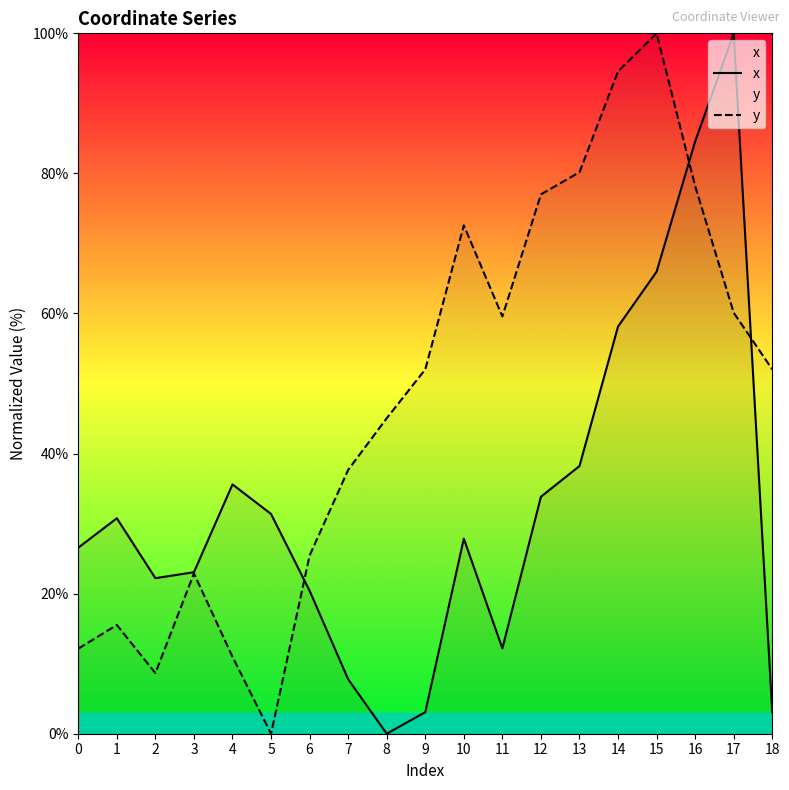

Reading left to right, extract all data points from this chart.

x: 0=26.6	1=30.8	2=22.2	3=23.1	4=35.6	5=31.4	6=20.4	7=7.8	8=0.0	9=3.1	10=27.9	11=12.2	12=33.8	13=38.2	14=58.1	15=66.0	16=84.6	17=100.0	18=3.1
y: 0=12.2	1=15.5	2=8.7	3=22.9	4=11.0	5=0.0	6=25.4	7=37.7	8=45.0	9=52.0	10=72.6	11=59.6	12=77.0	13=80.2	14=94.6	15=100.0	16=78.2	17=60.1	18=52.0